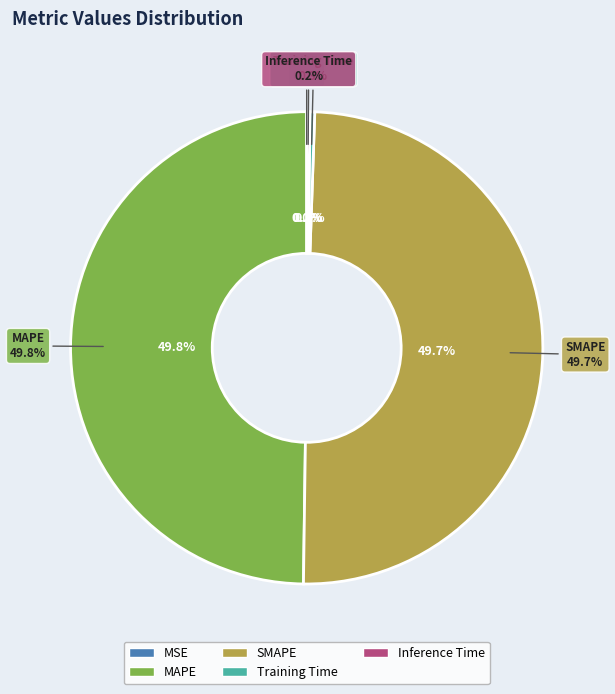

To the nearest percent, what is the difference between the largest and smallest slice percentages?

50%